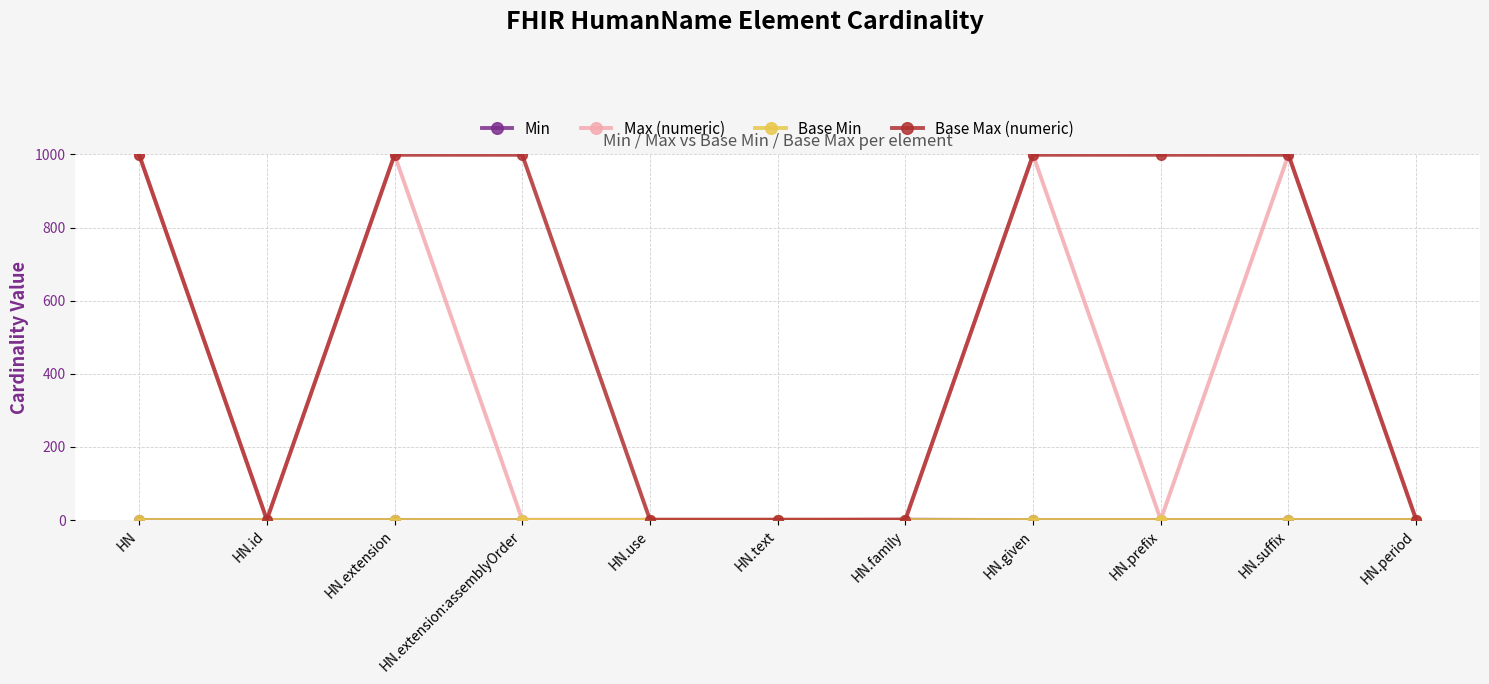

What is the spread (max minus min) of values at HN.extension?

999